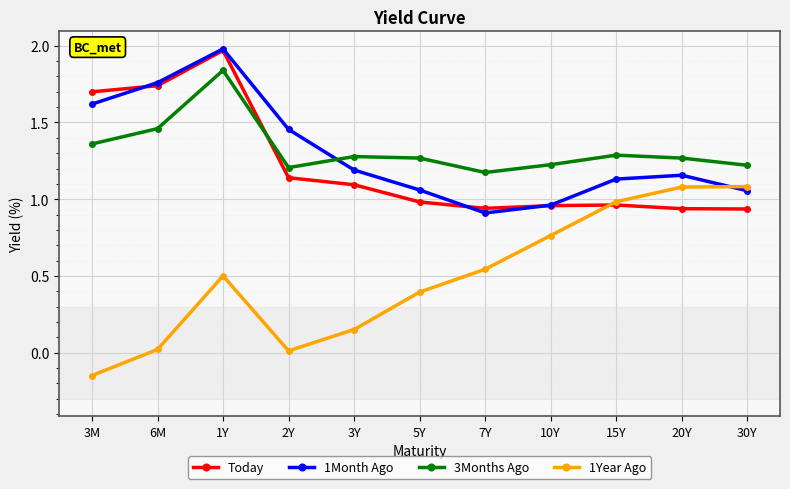

At which label does 3Months Ago reach its peak?

1Y